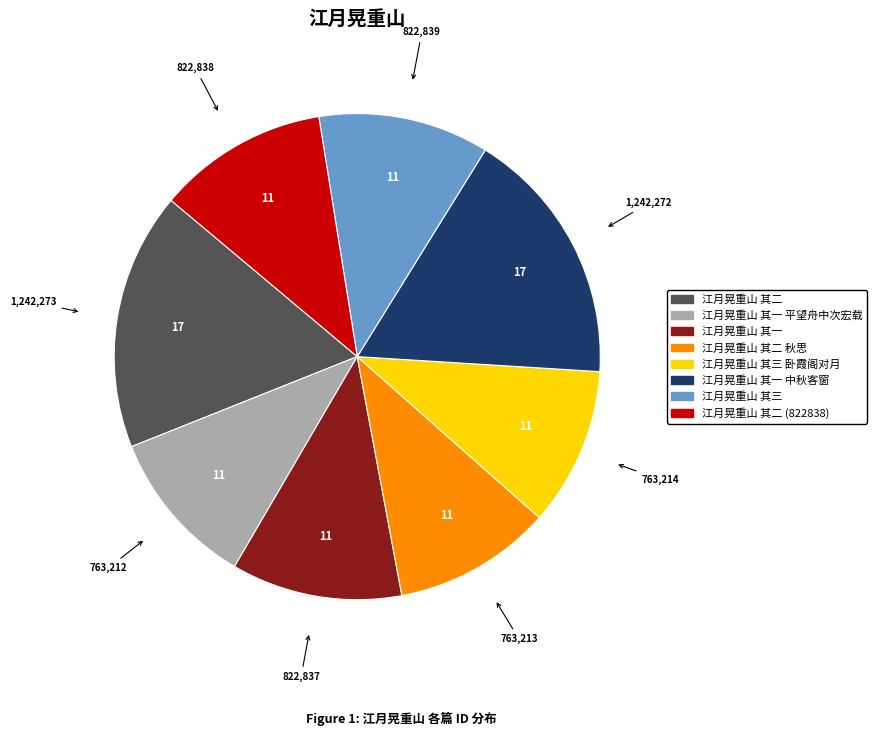

Is there a majority slice in this chart?

No